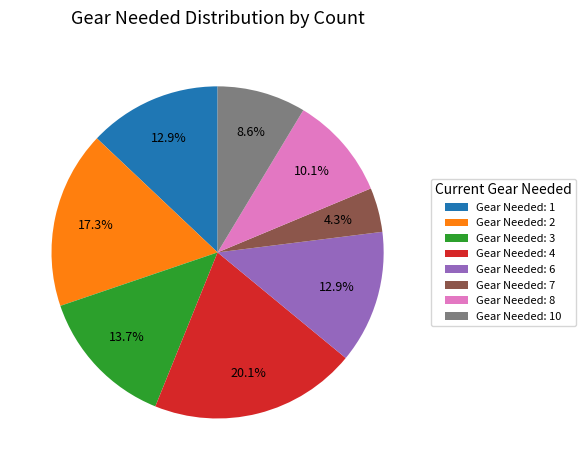

How much of the chart is everything except Gear Needed: 6?

87.1%